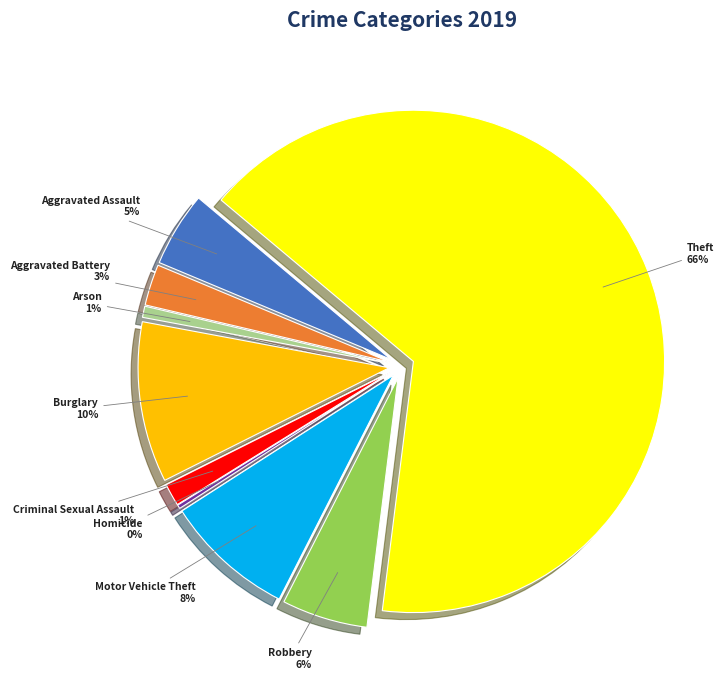

The Theft slice represents 55% of the pie. True or false?

False